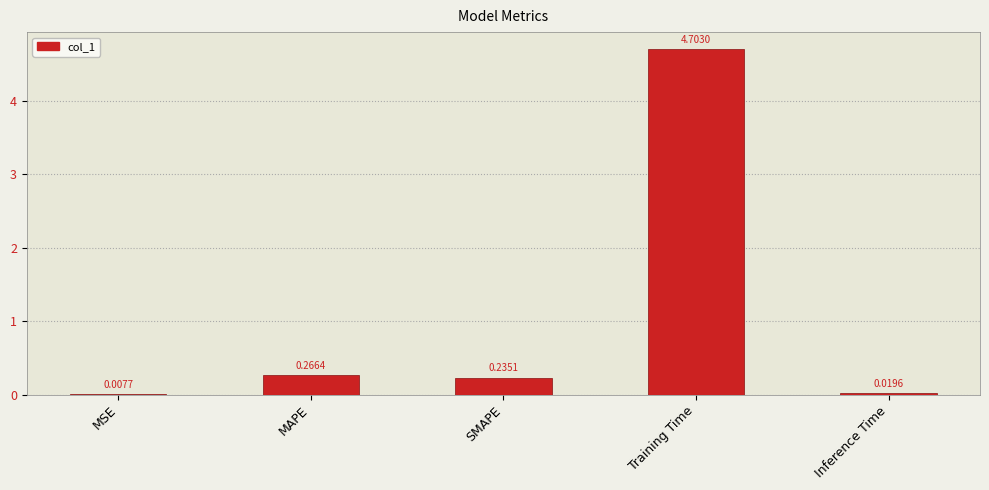

What is the sum of all values?

5.2